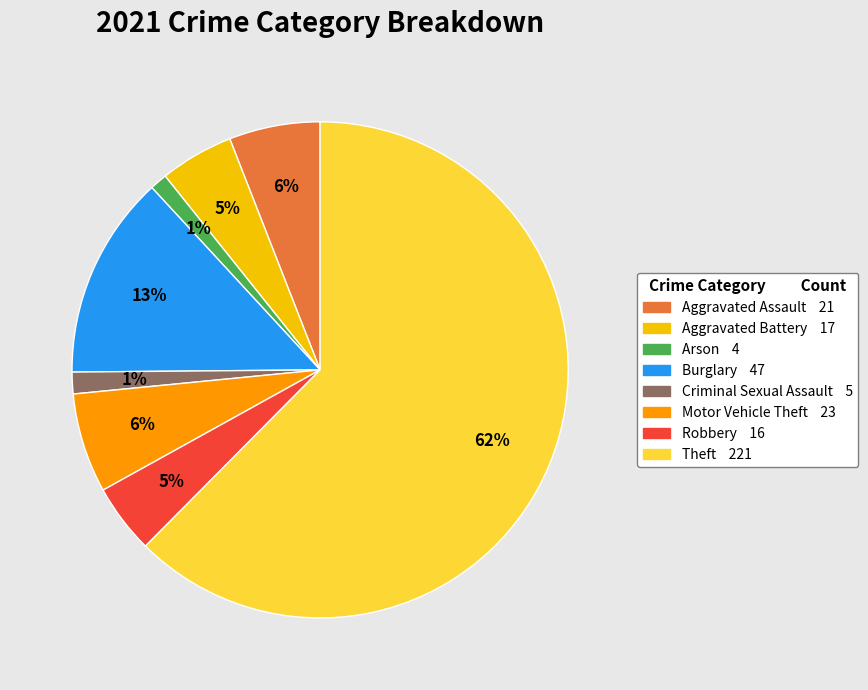

Does any single category account for the majority?

Yes